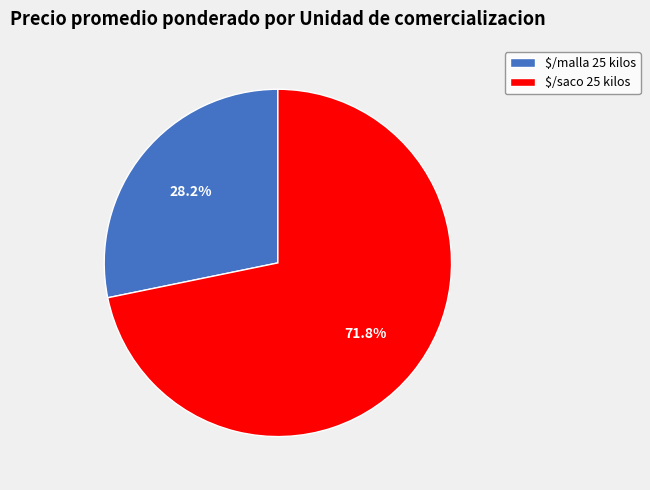

What is the smallest slice in the pie chart?

$/malla 25 kilos